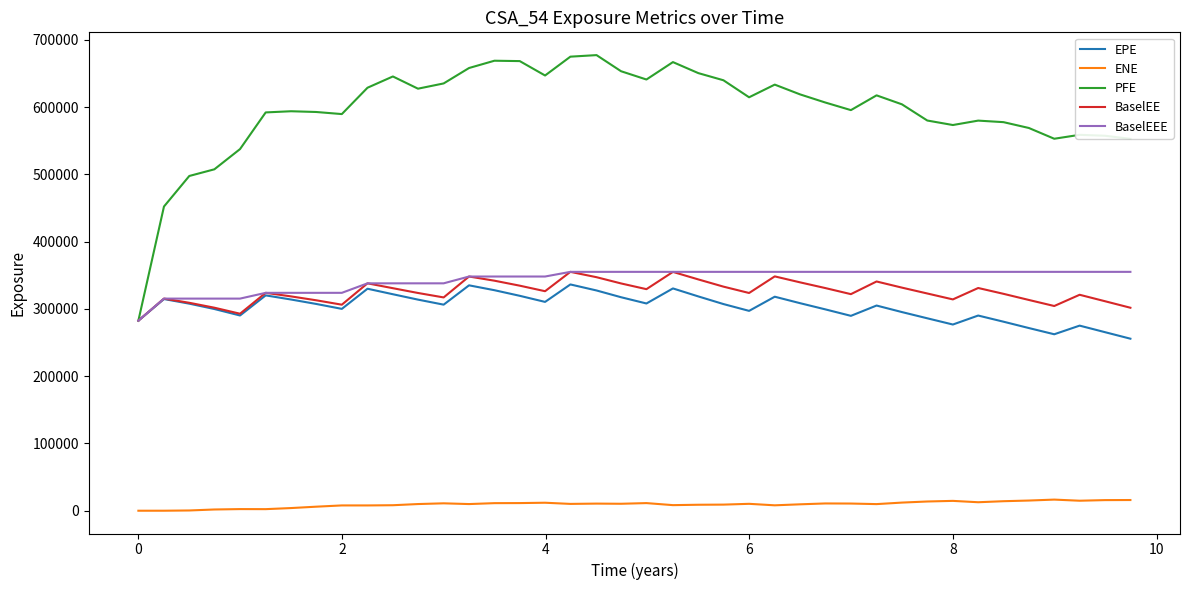

Which series has the largest range (max minus min)?

PFE